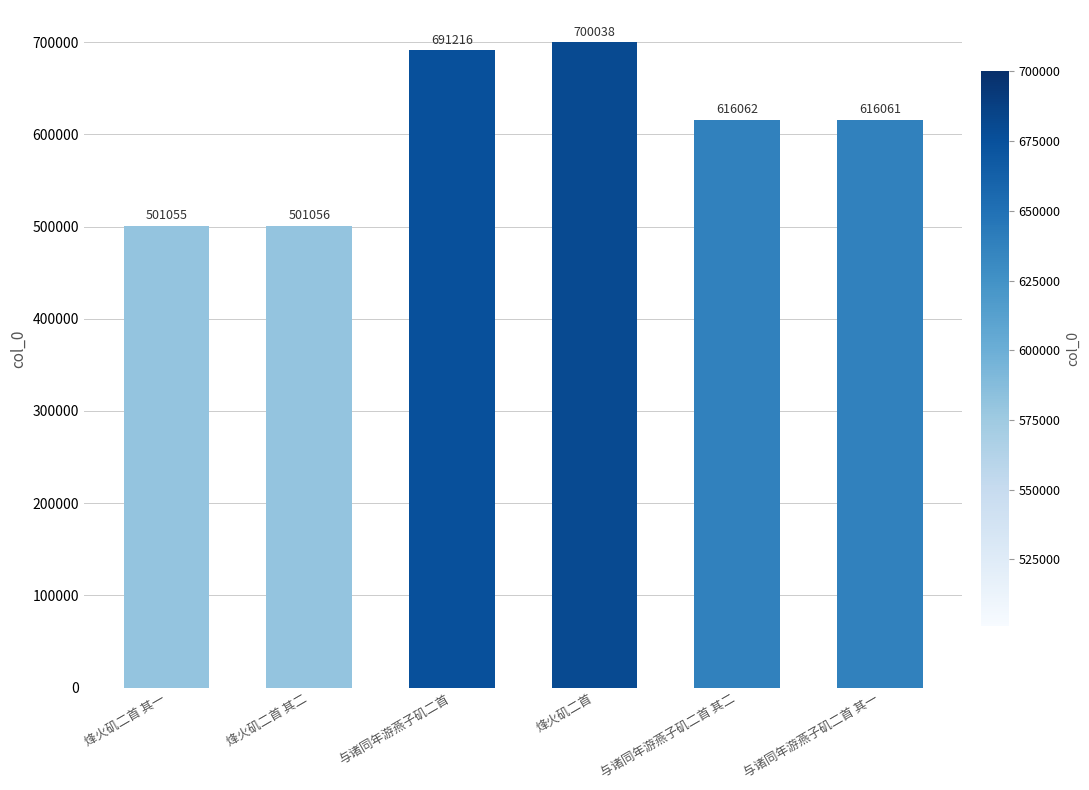

How many data points does each series have?

6